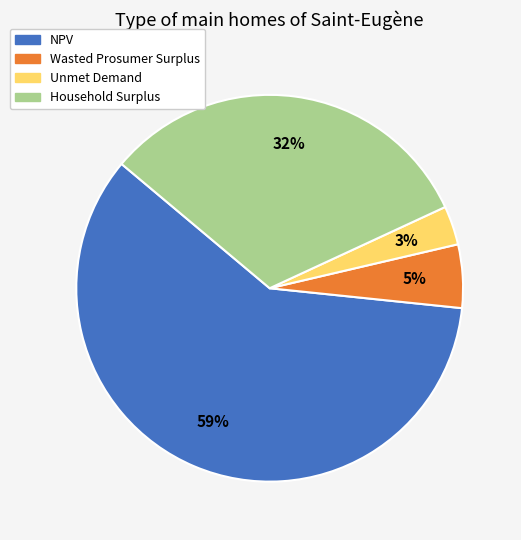

True or false: NPV accounts for 53% of the total.

False